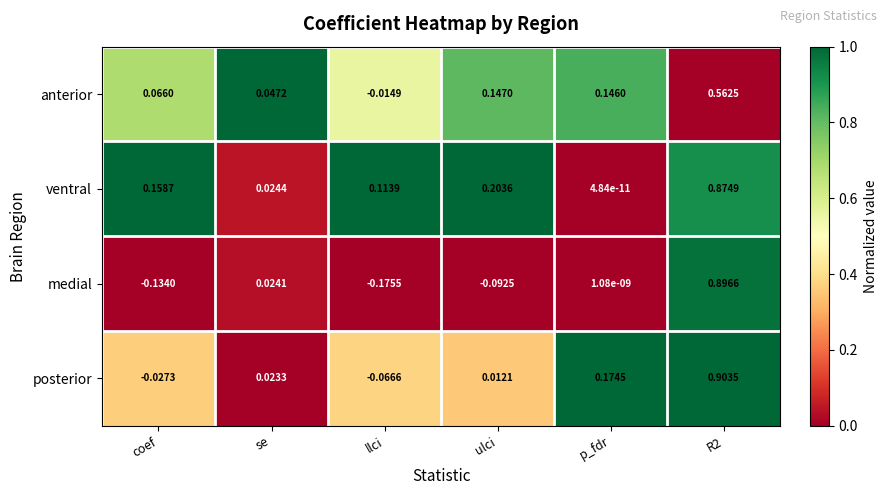

Between coef and ulci, which series saw the biggest shift?

anterior